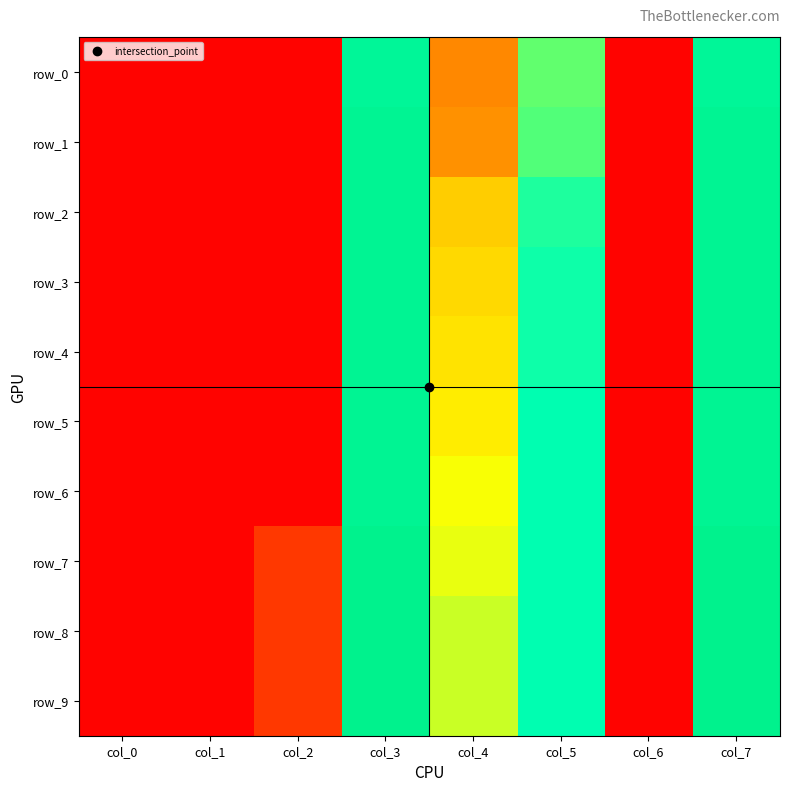

How many categories are shown in the chart?

8